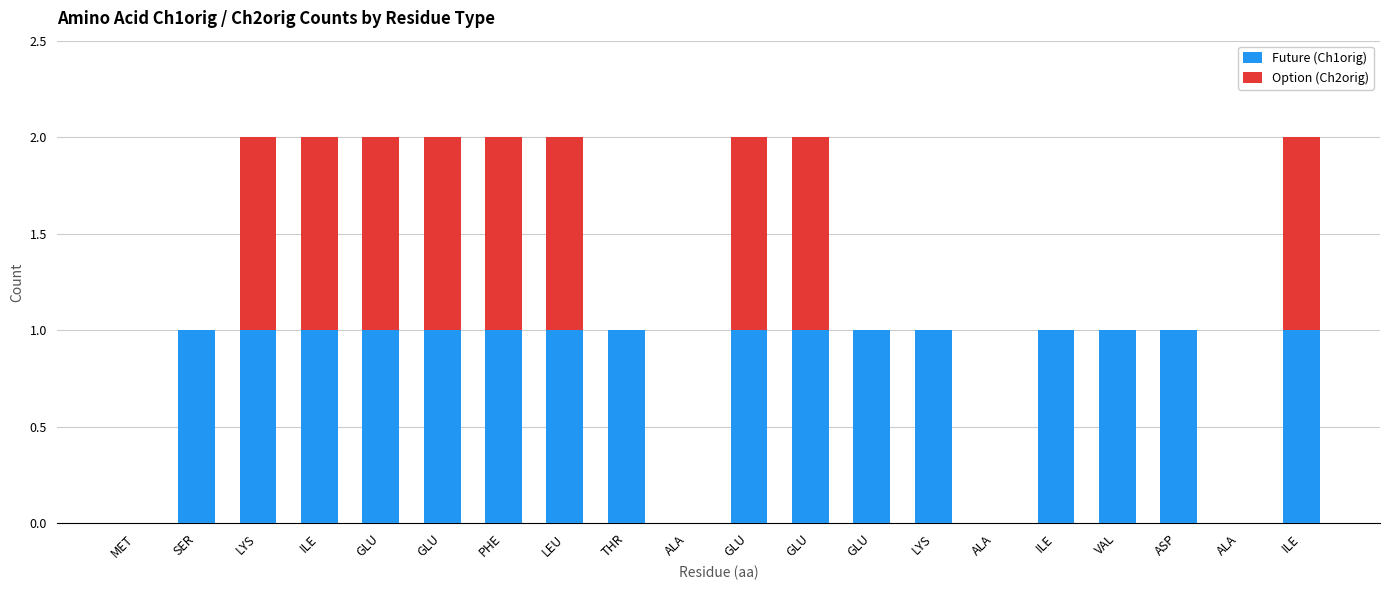

What is the total value across all series at LYS?

2